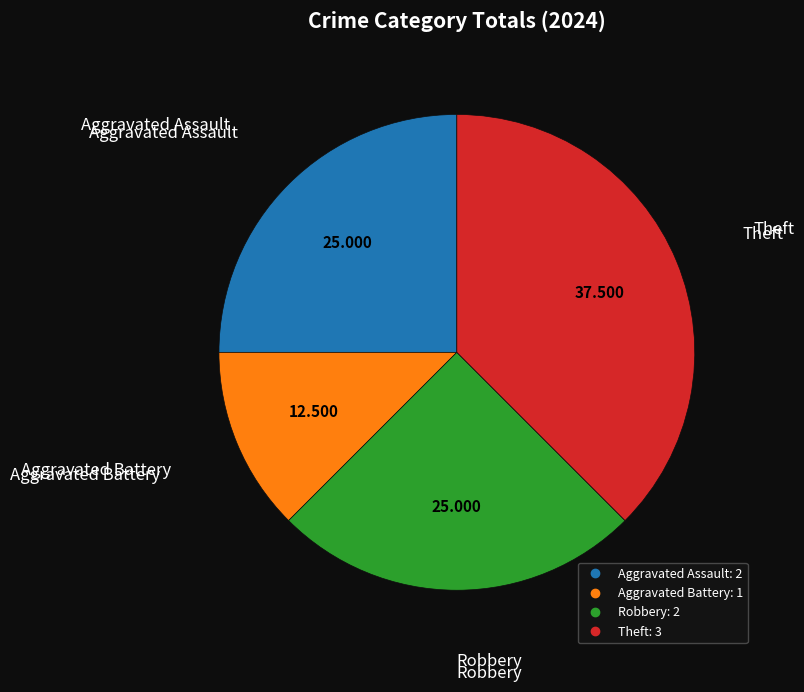

Is there any slice that represents more than half of the pie?

No